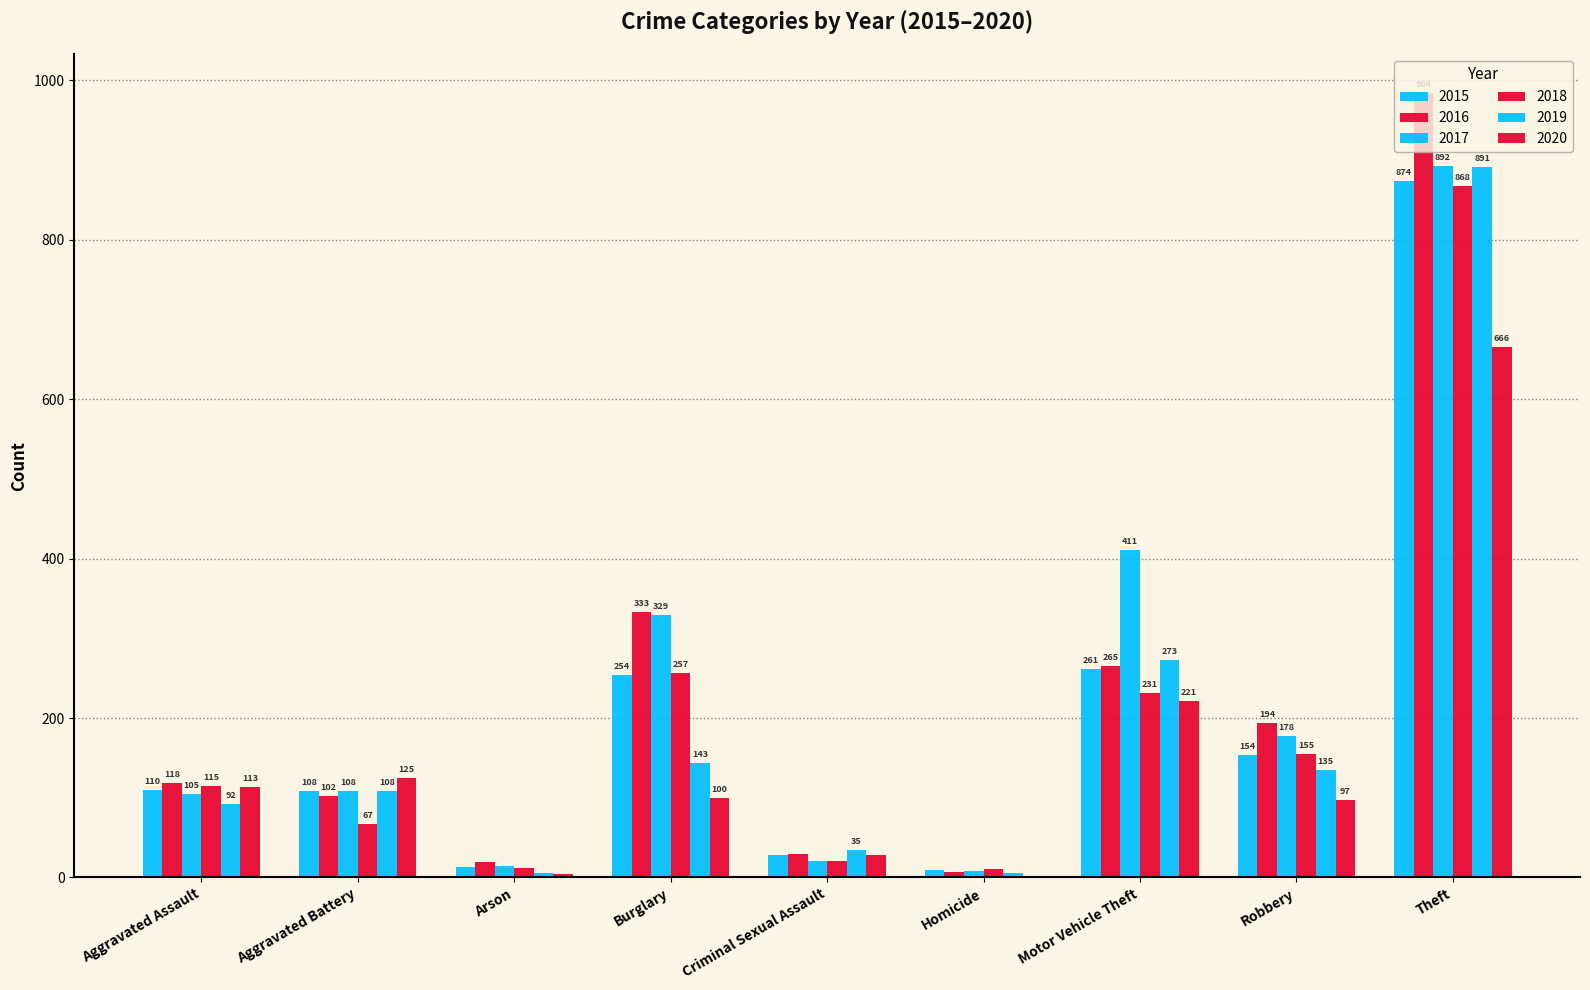

How many categories are shown in the chart?

9